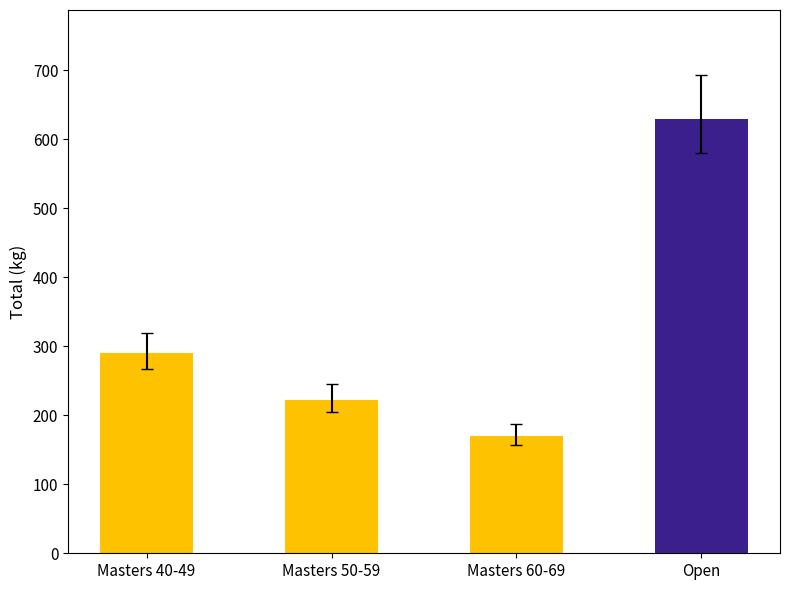

Is it true that the value at Open is 630.0?

True